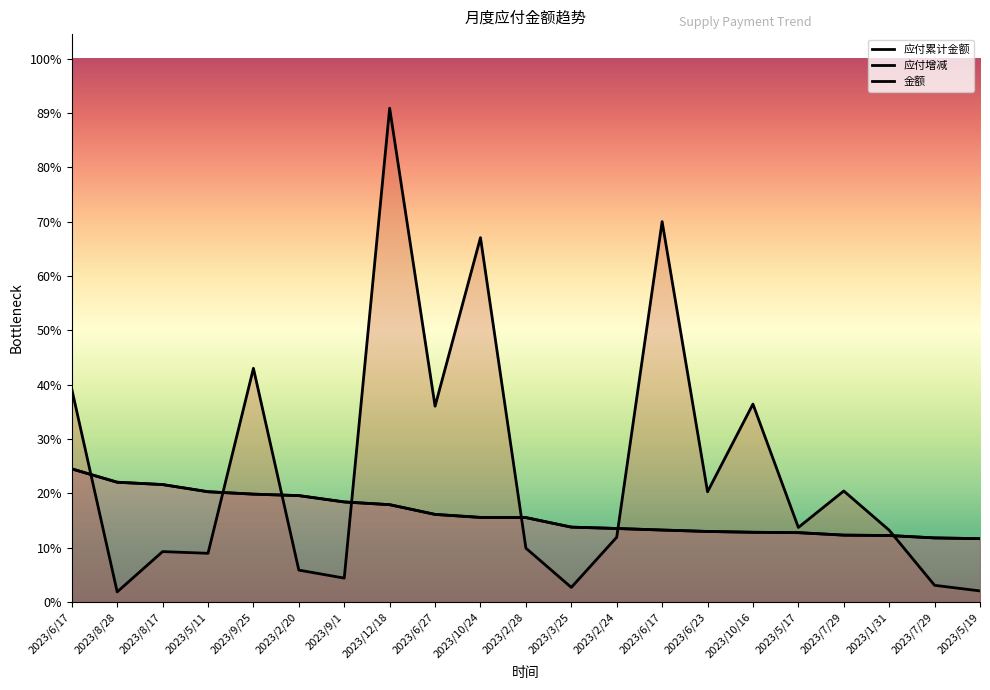

What is the approximate value of 金额 at 2023/10/24?

146832.0